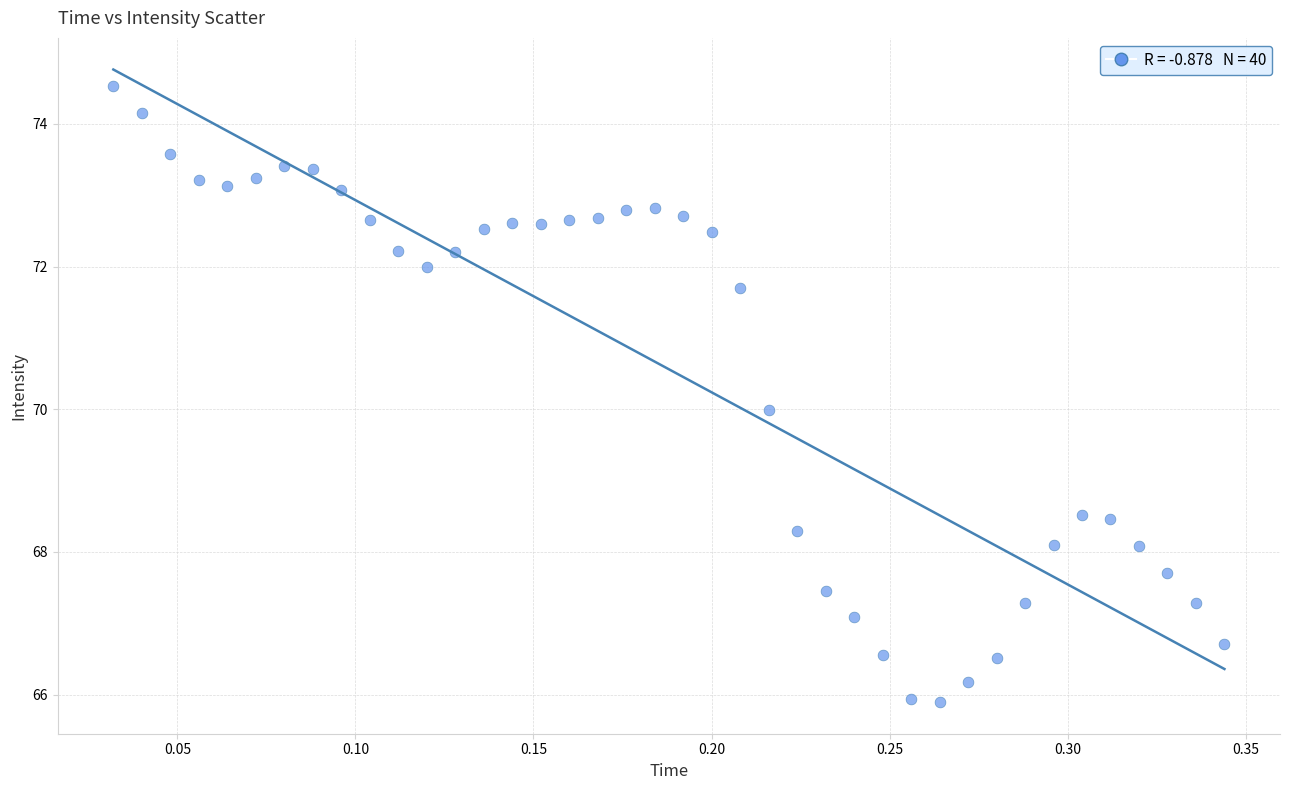

What is the range of X values (max minus min)?

0.3